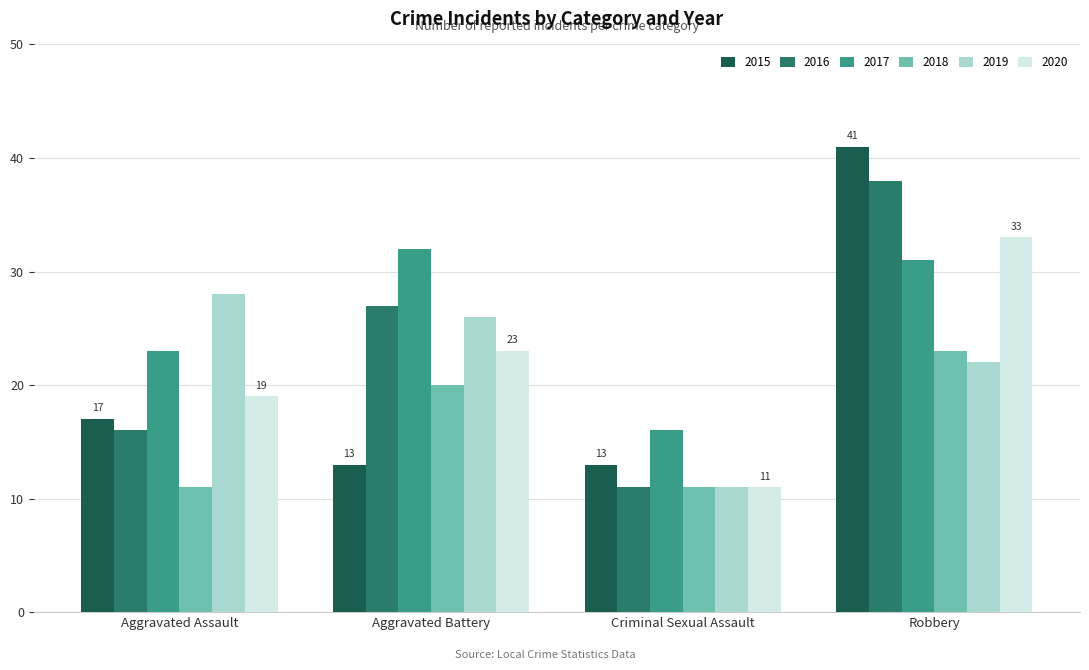

Rank the categories by 2016 value from lowest to highest.

Criminal Sexual Assault, Aggravated Assault, Aggravated Battery, Robbery